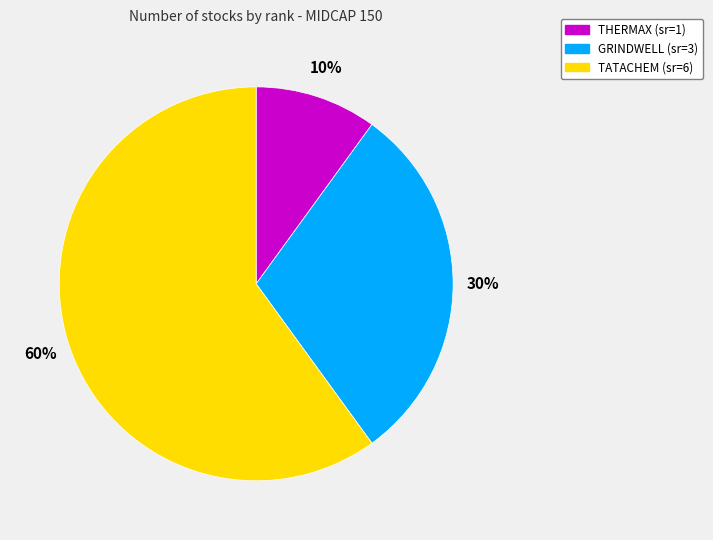

Rank the categories by value from highest to lowest.

TATACHEM, GRINDWELL, THERMAX